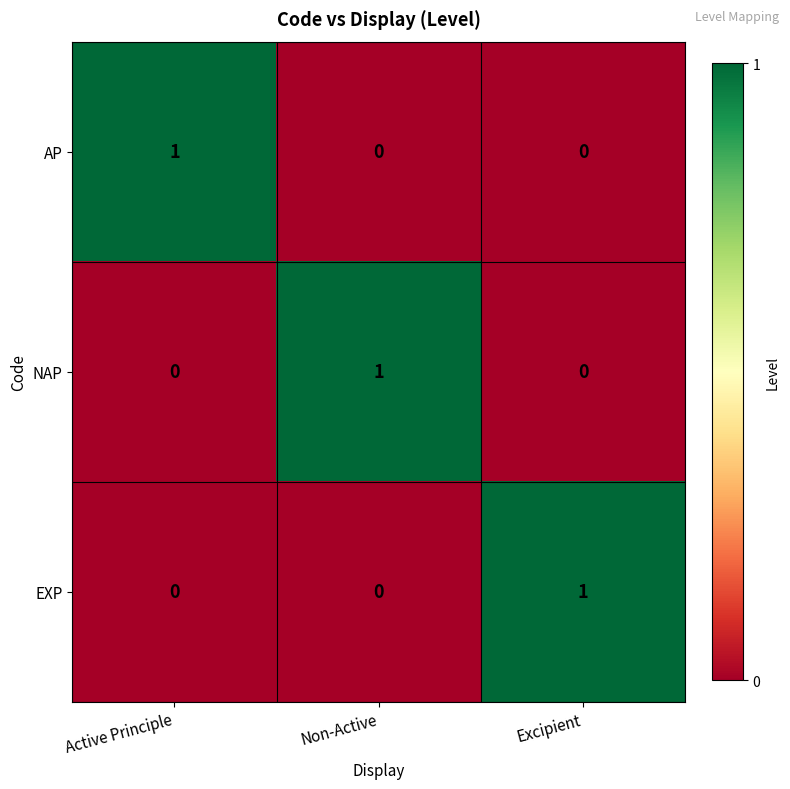

Is the value of NAP at Active Principle greater than the value of AP at Active Principle?

No